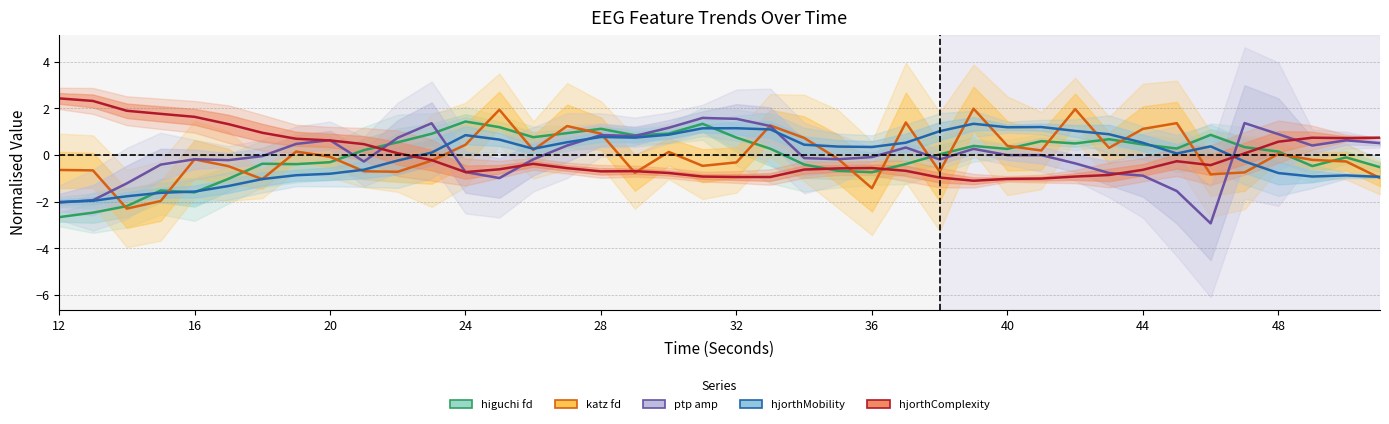

List the series in order of their peak value, highest first.

hjorthComplexity_EEG, katz_fd_EEG, ptp_amp_EEG, higuchi_fd_EEG, hjorthMobility_EEG